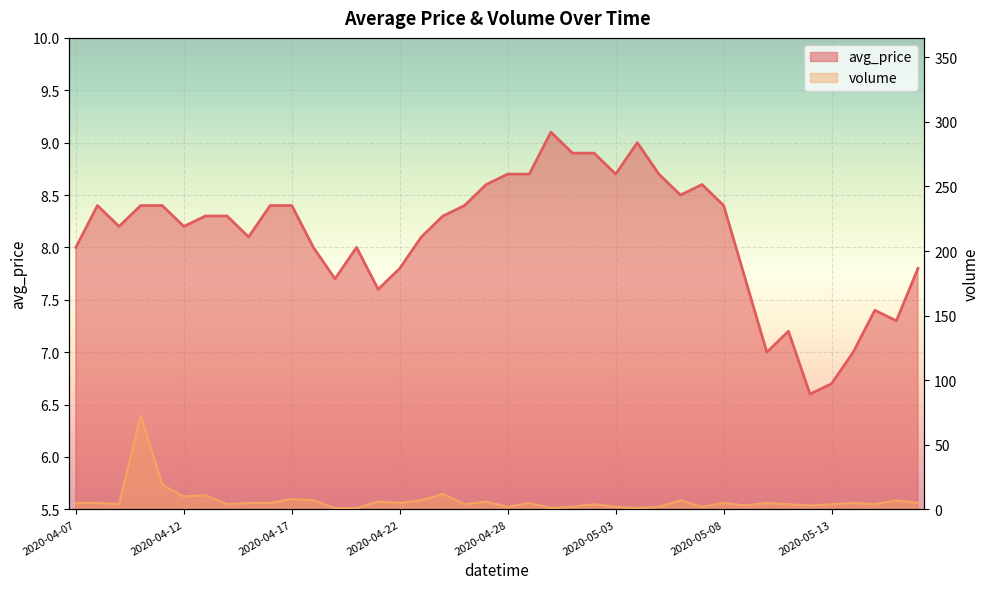

How many data points in volume are less than 5?

18